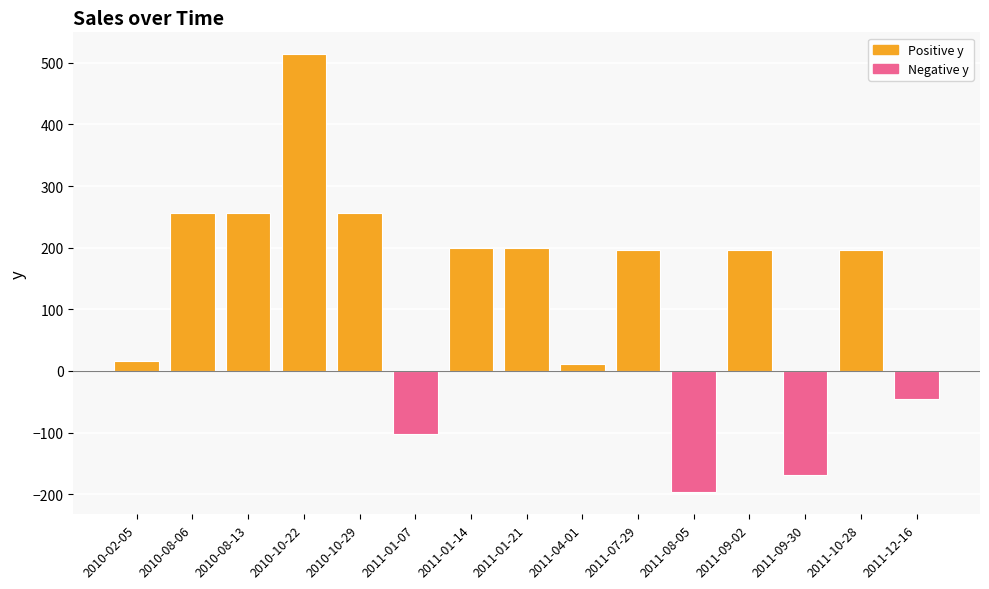

What is the average value?

119.3